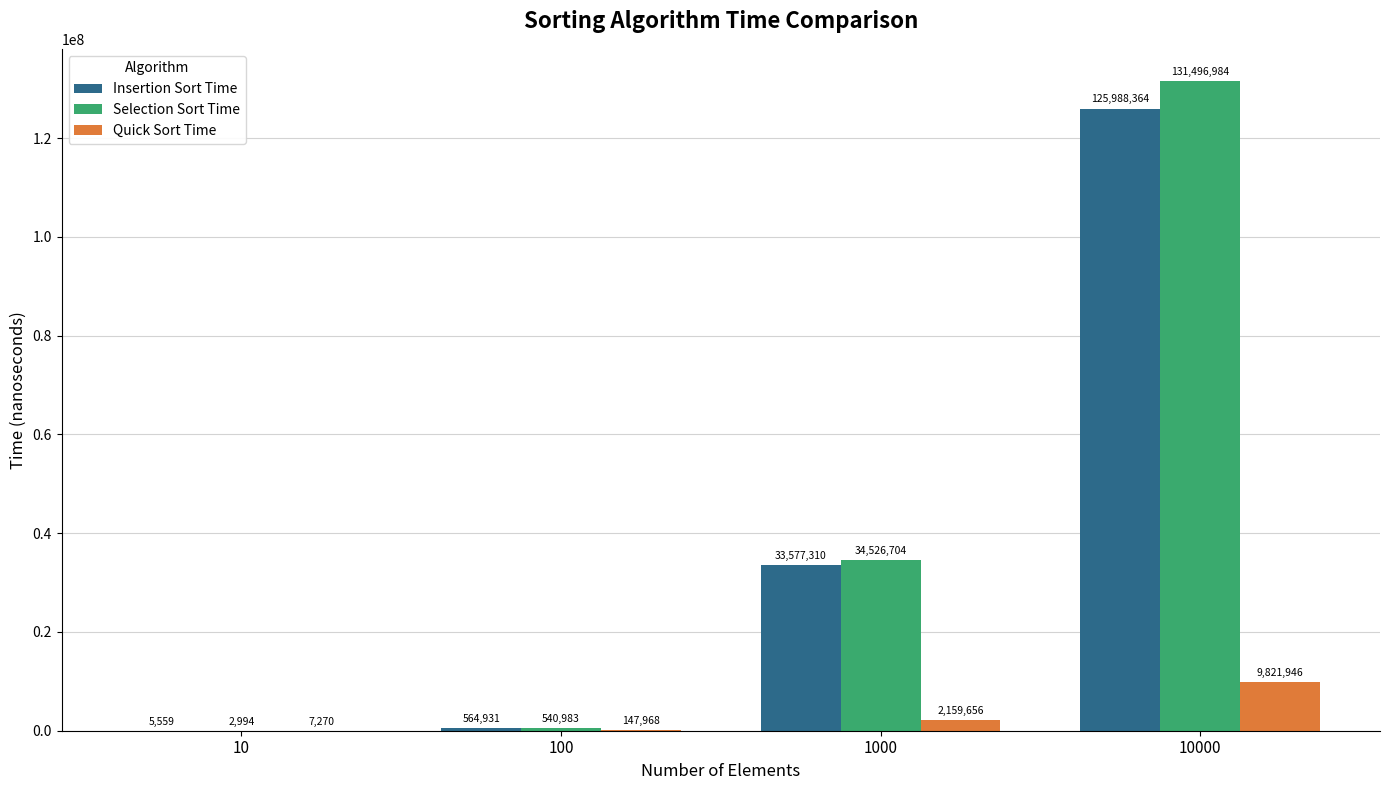

At which category is the sum across all series the highest?

10000